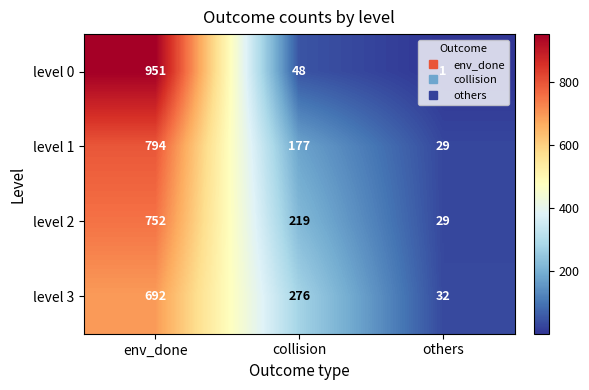

At which category is the sum across all series the highest?

env_done